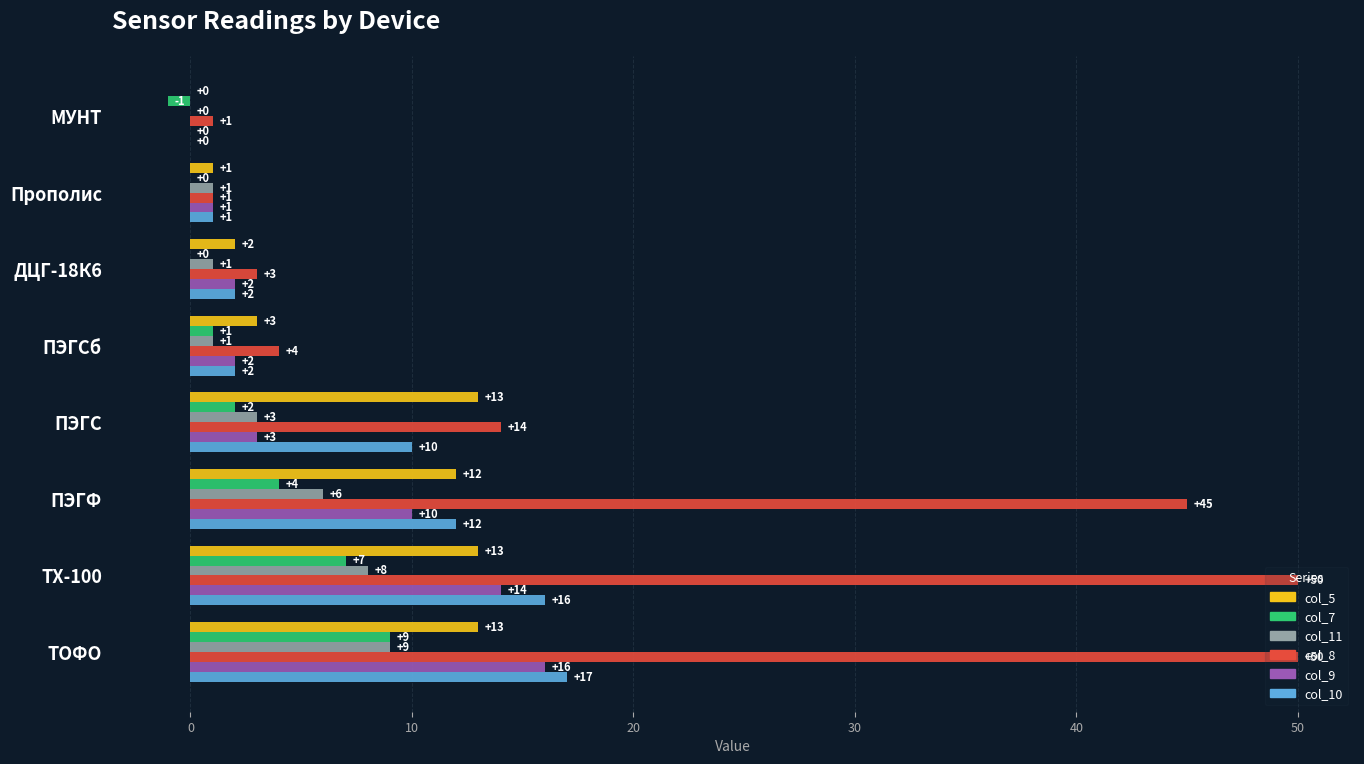

What is the highest value of the col_10 series?

17